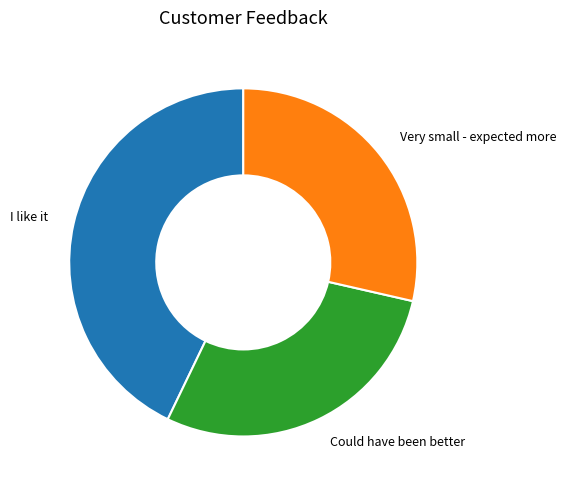

What is the largest slice in the pie chart?

I like it